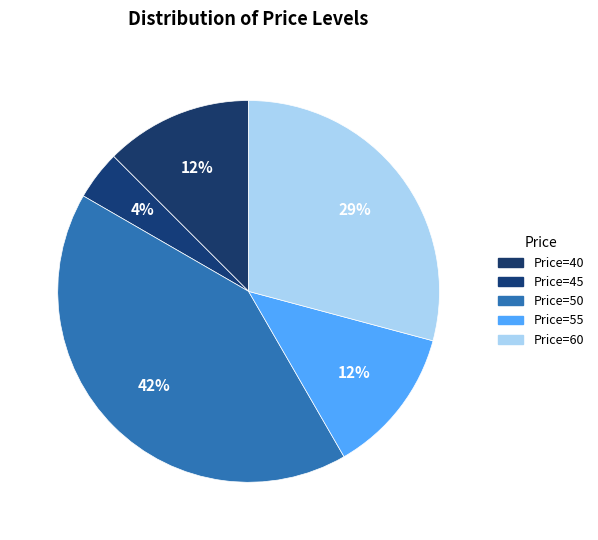

Which slice is the smallest?

Price=45